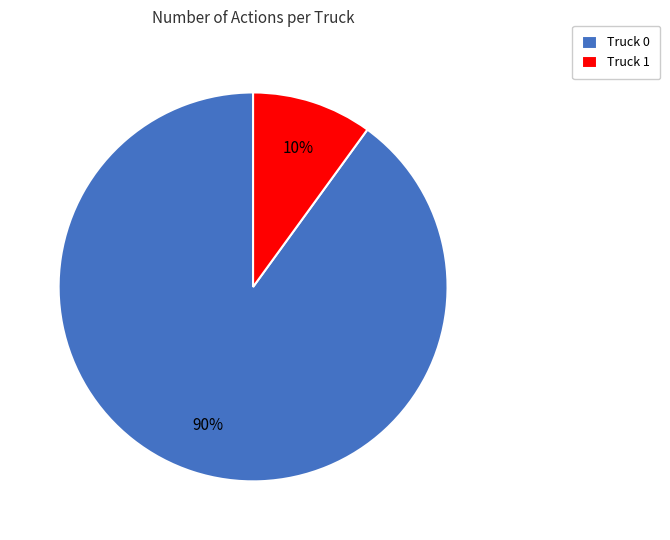

Combined, do Truck 1 and Truck 0 account for over 50%?

Yes